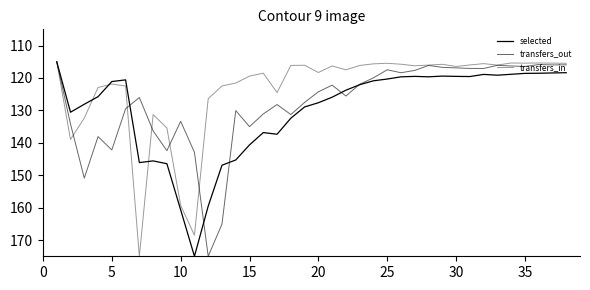

How many lines are shown in the chart?

3